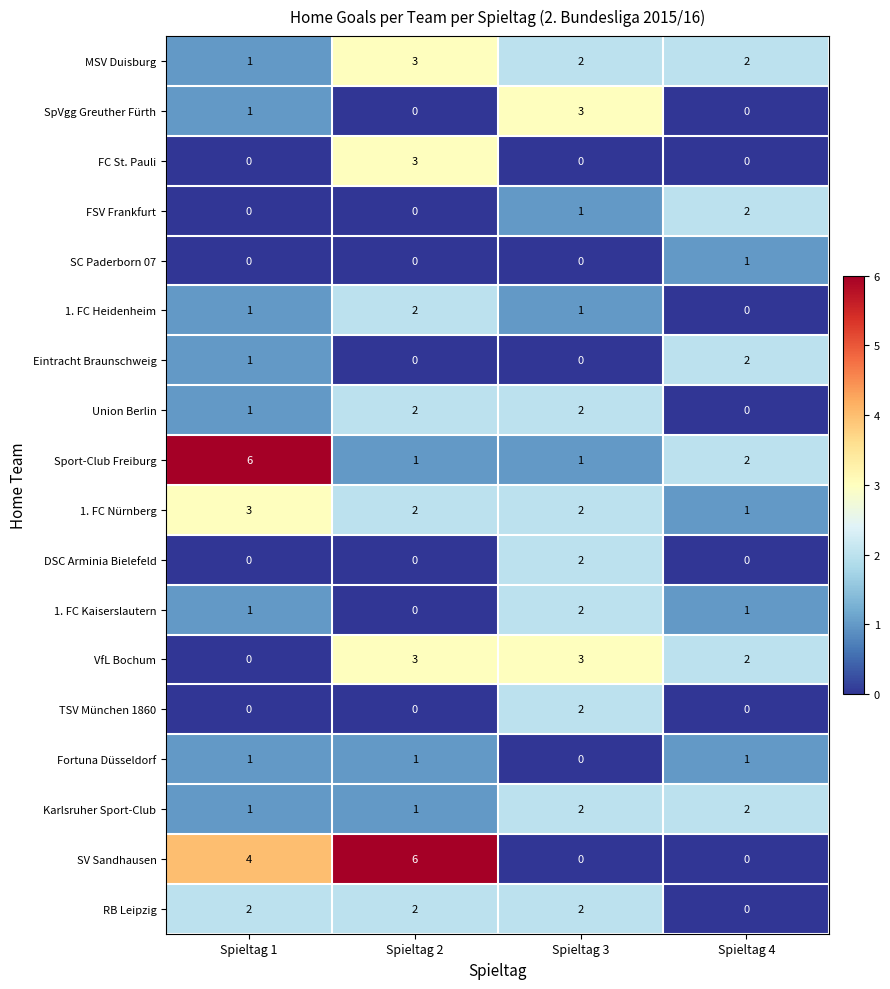

Is it true that SV Sandhausen equals -3 at Spieltag 3?

False